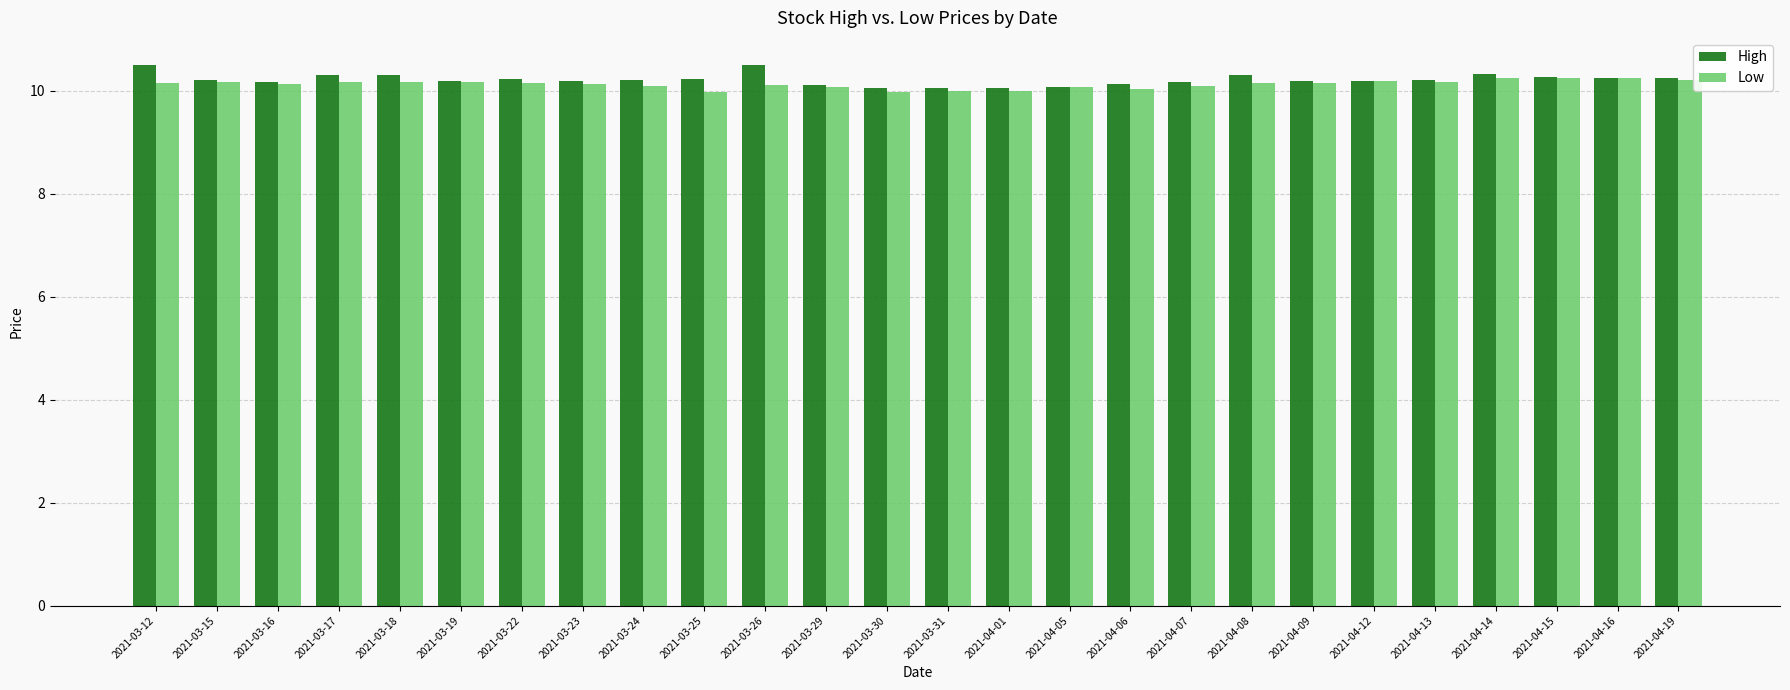

Is the value of Low at 2021-03-22 greater than the value of High at 2021-03-26?

No